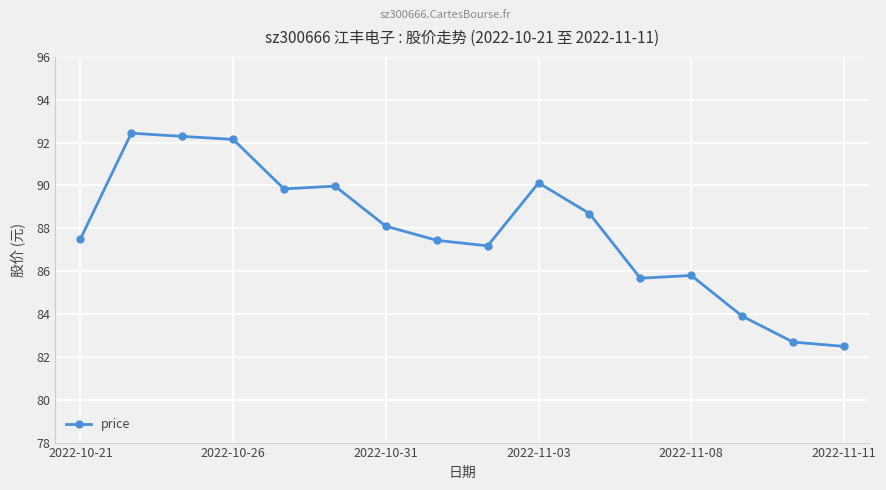

What is the difference between the second highest and second lowest values?

9.6